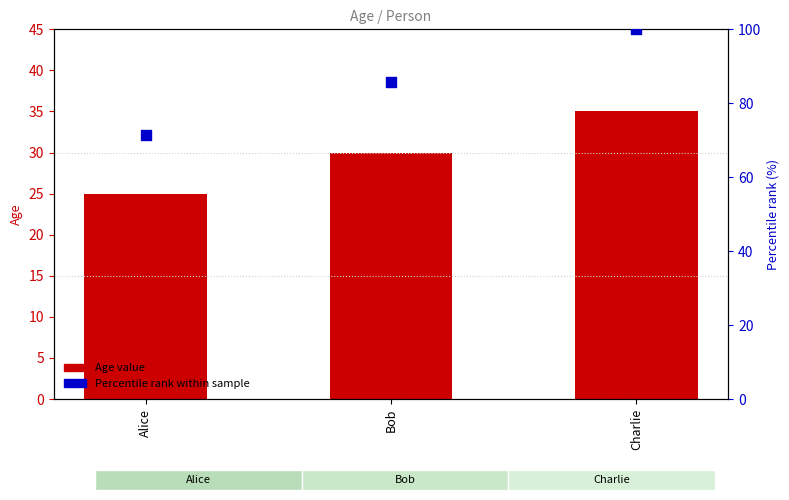

Is the value of Percentile rank within sample at Bob greater than the value of Age (primary axis) at Alice?

Yes